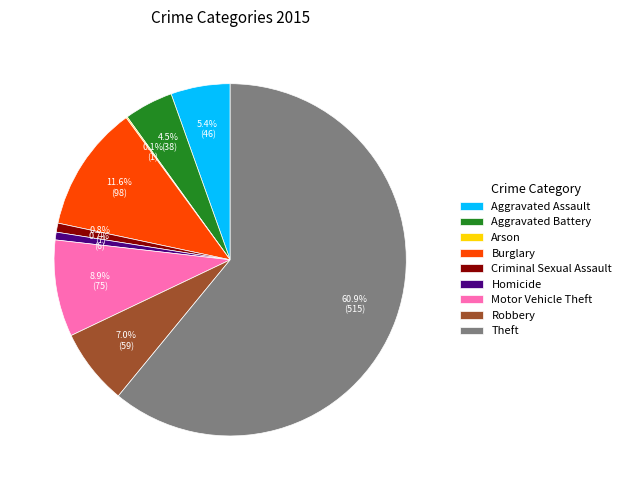

Which has a higher value, Aggravated Battery or Aggravated Assault?

Aggravated Assault